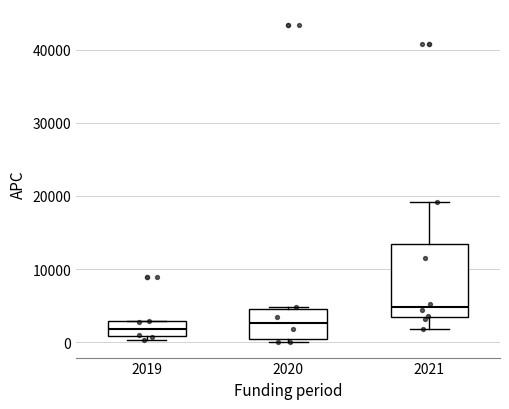

Which box has the highest median line?

2021